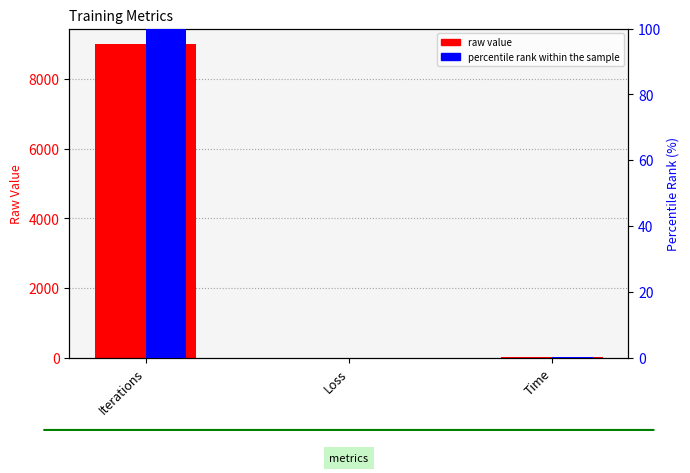

Count the number of data series in this chart.

2